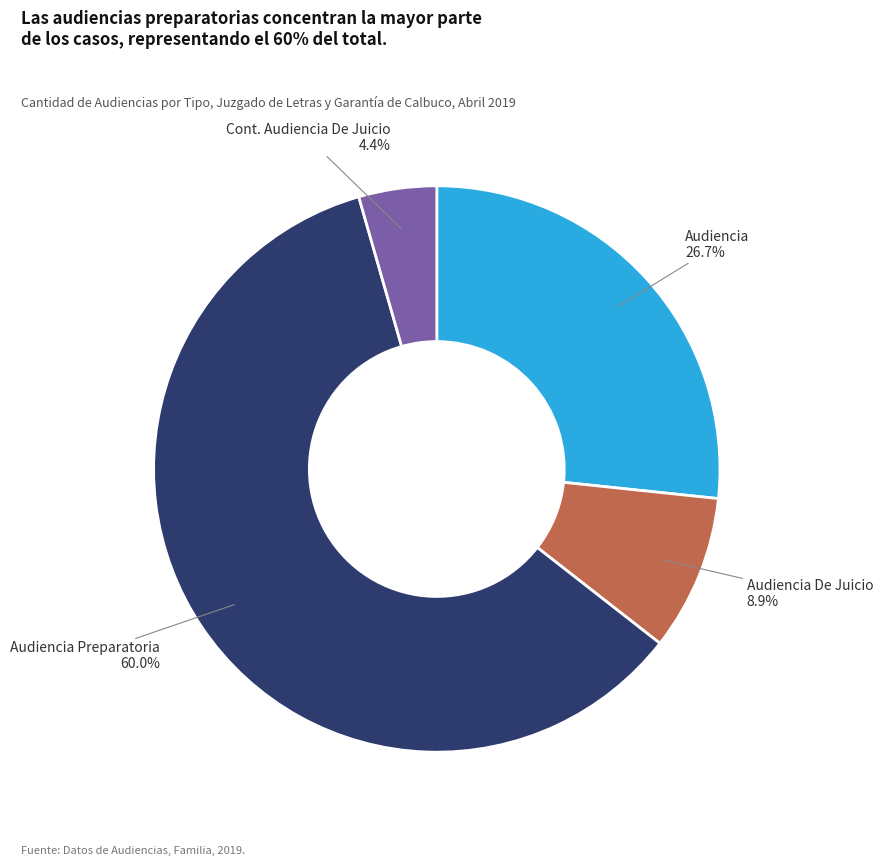

Does any single category account for the majority?

Yes